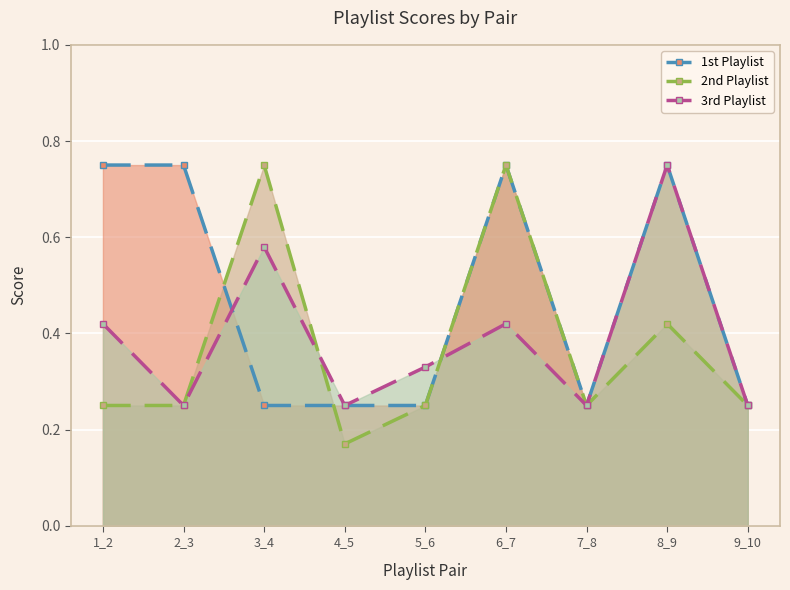

Reading right to left, list all the values displayed in this chart.

1st Playlist: 0.2	0.8	0.2	0.8	0.2	0.2	0.2	0.8	0.8
2nd Playlist: 0.2	0.4	0.2	0.8	0.2	0.2	0.8	0.2	0.2
3rd Playlist: 0.2	0.8	0.2	0.4	0.3	0.2	0.6	0.2	0.4